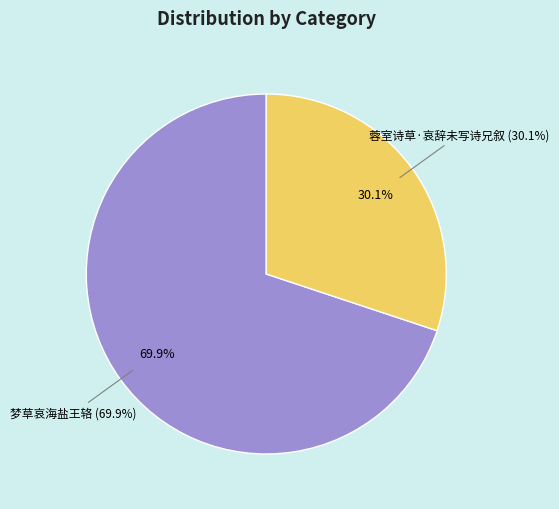

What portion of the pie excludes 蓉室诗草·哀辞未写诗兄叙?

69.9%